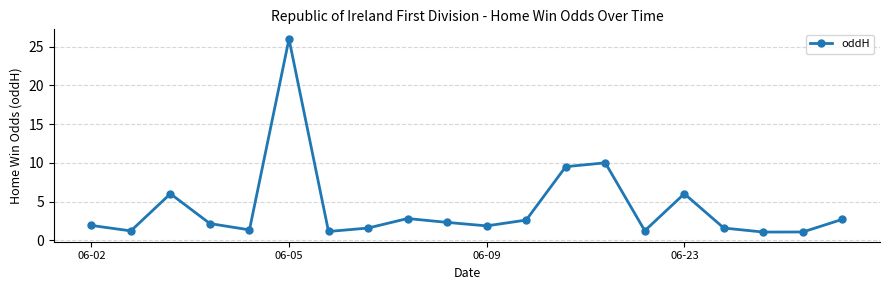

What is the average value?

4.2